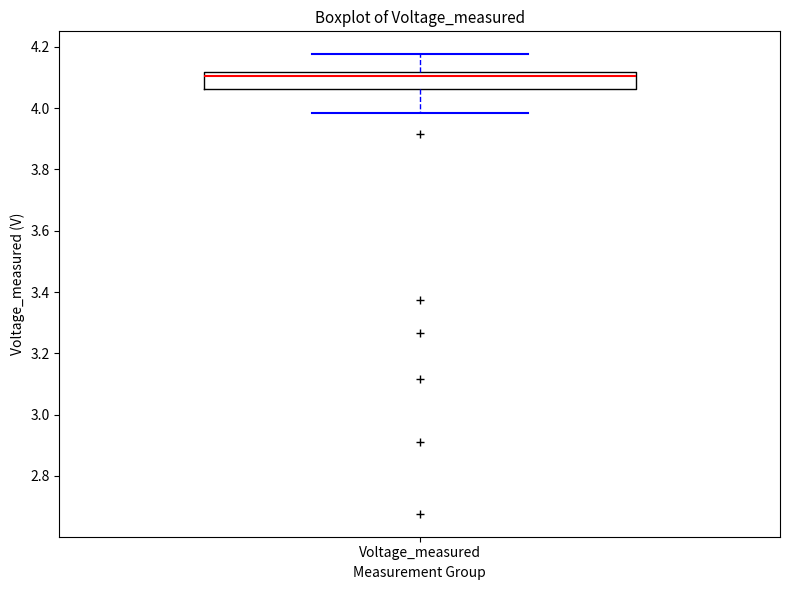

Transcribe this box plot: give where the median line is, the range the box spans, and where the two whiskers end, as read against the y-axis. The values are not printed on the chart, so give them approximately, as read against the axis.

median 4.10, box 4.06 to 4.12, whiskers 3.98 to 4.18